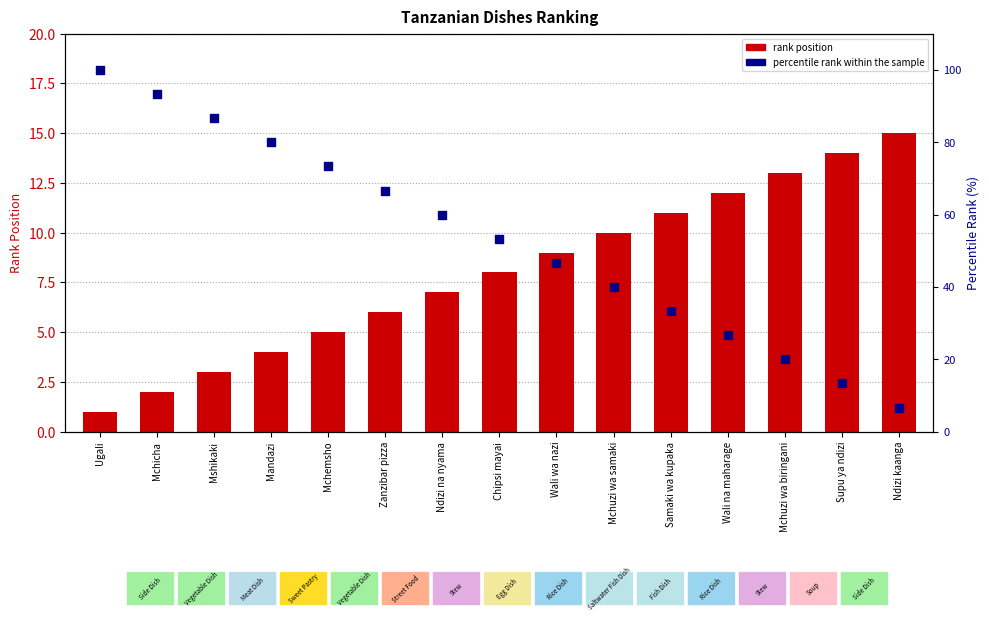

What are all the series names shown in the legend?

rank position, percentile rank within the sample